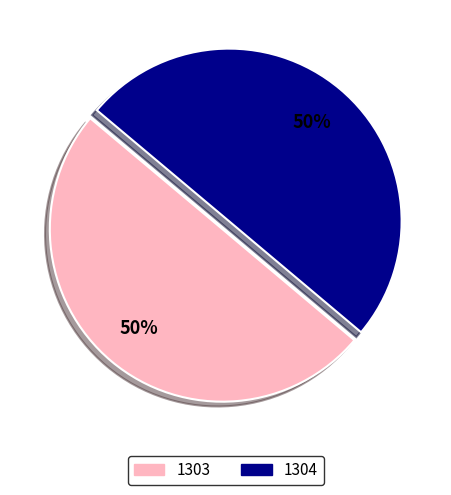

What percentage is the 1303 slice, to the nearest percent?

50%